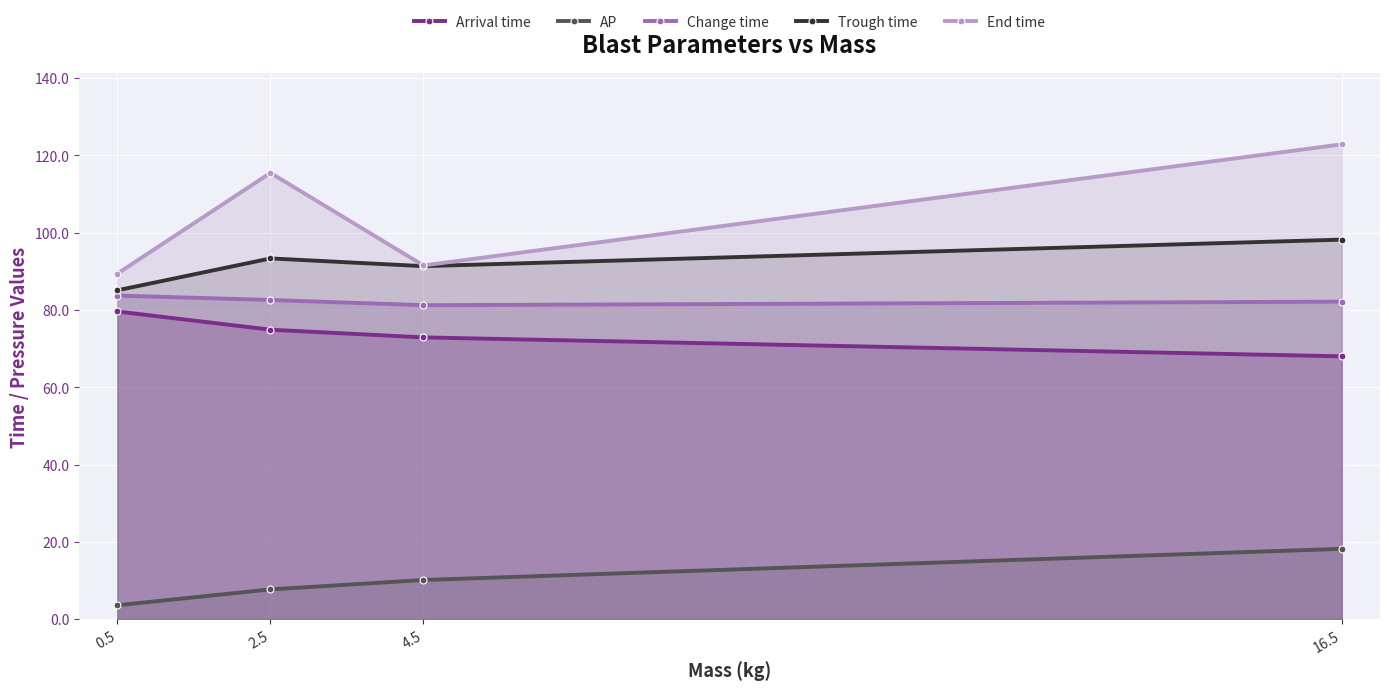

Where does the Change time series first go above 82?

0.5